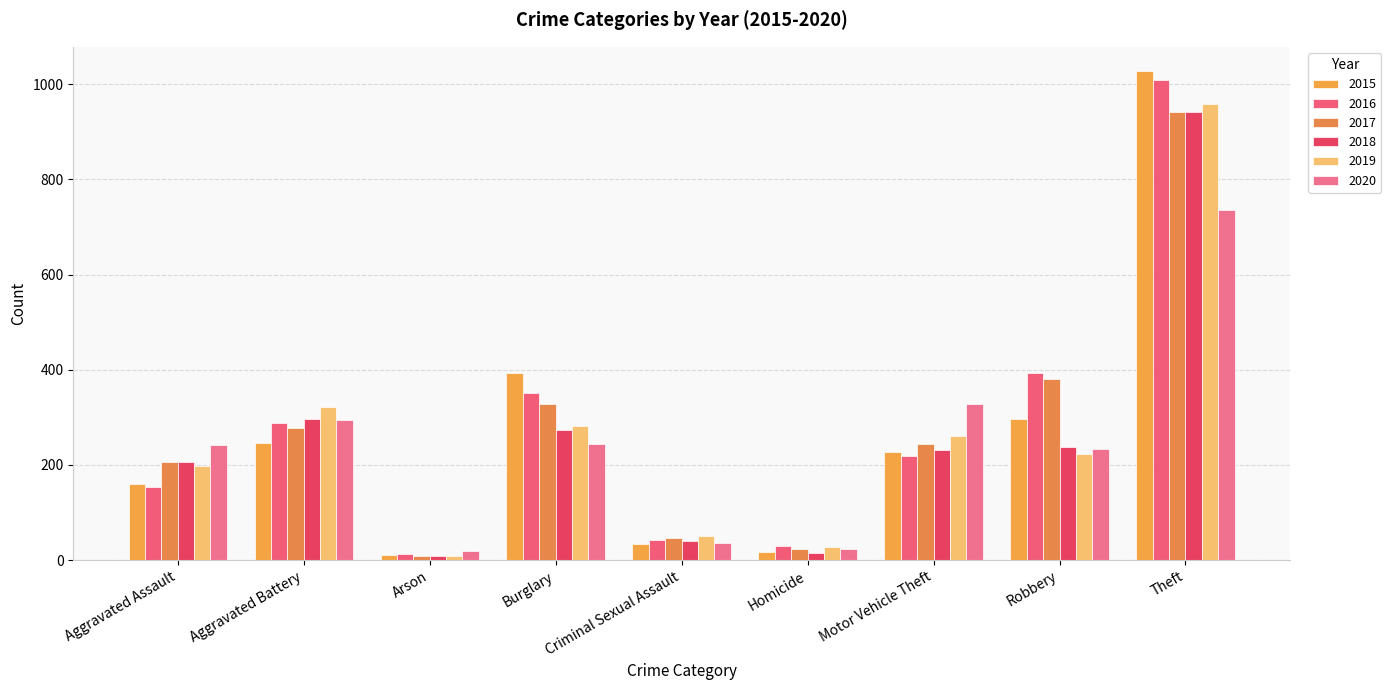

At how many categories does at least one series exceed 156?

6